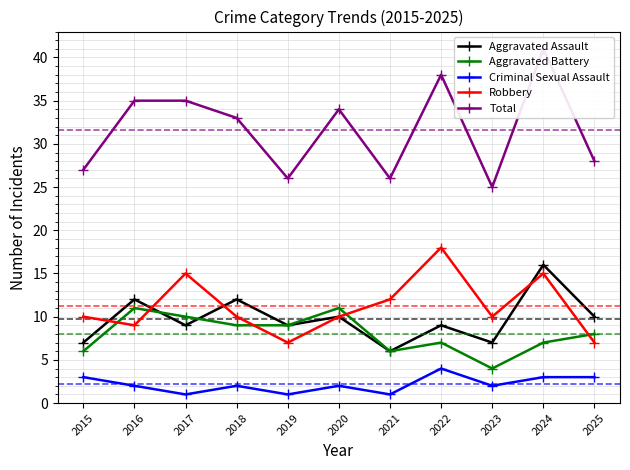

At how many categories does at least one series exceed 35?

2